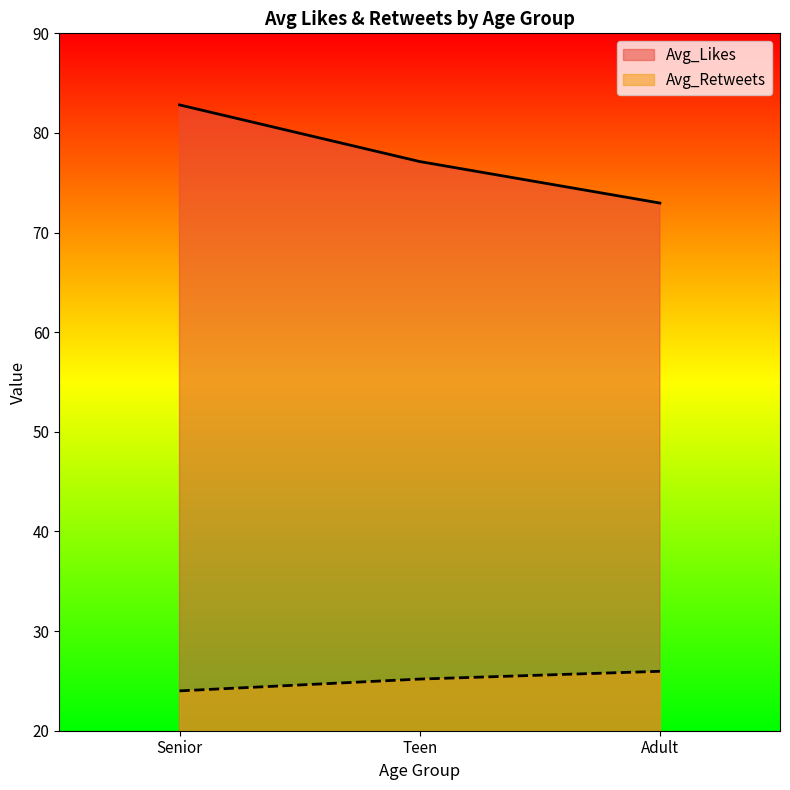

What is the value of the Avg_Likes point at the 2nd from the left?

77.1